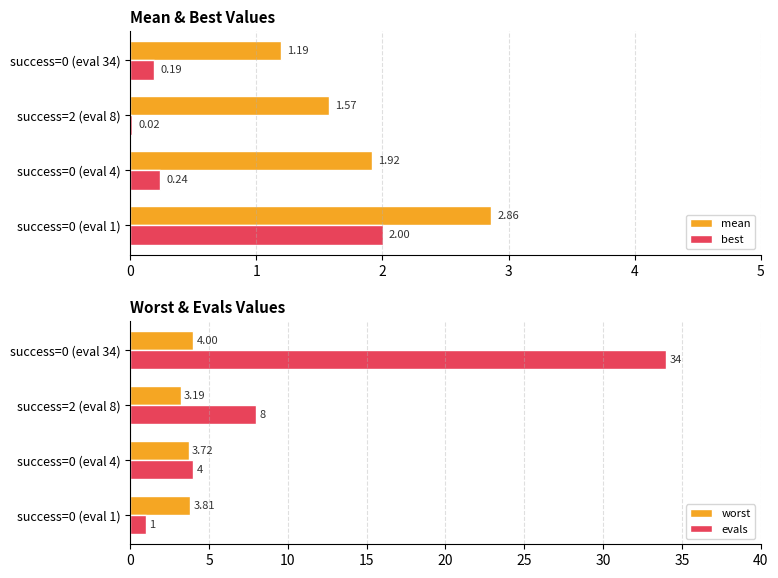

How many values in the evals series are below 8?

2